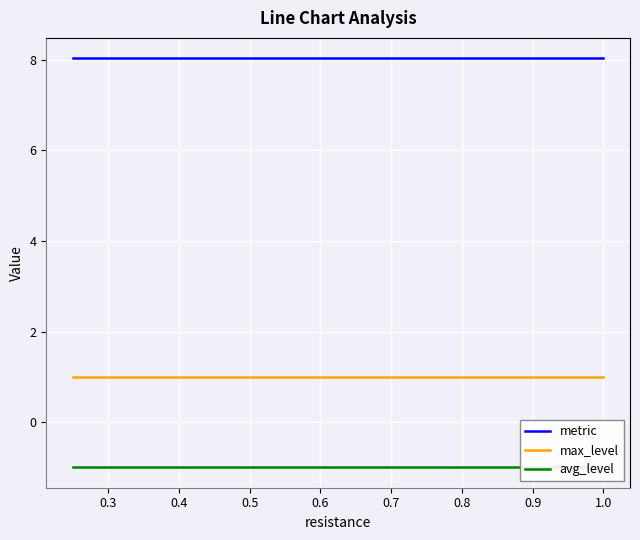

What is the lowest value of the metric series?

8.0